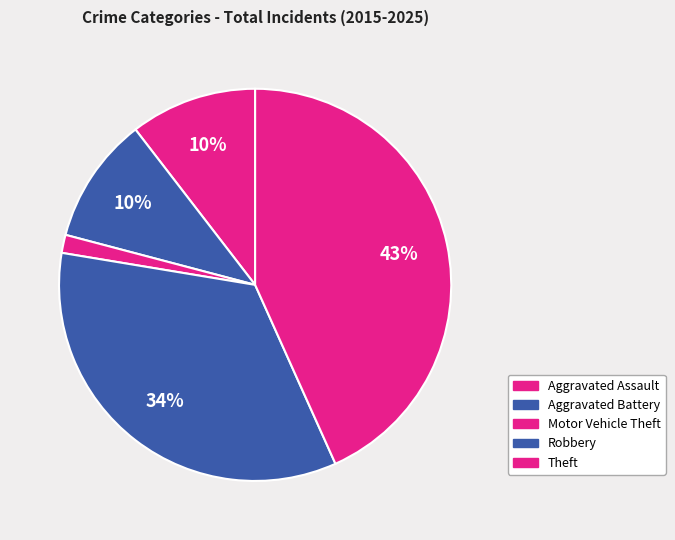

Between Robbery and Aggravated Battery, which is larger?

Robbery